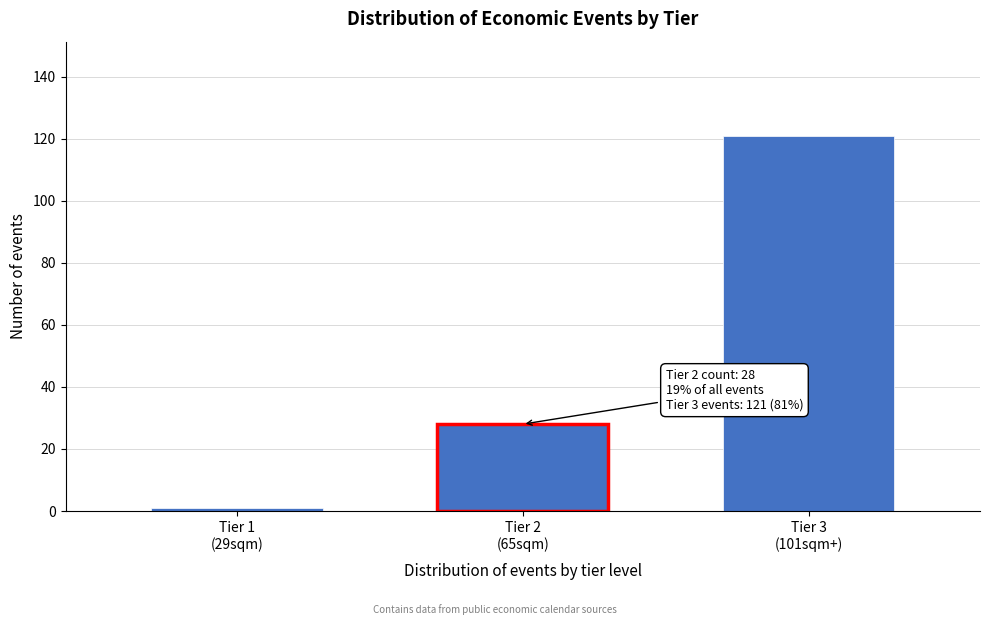

Reading left to right, transcribe all the data shown in this chart.

1	28	121